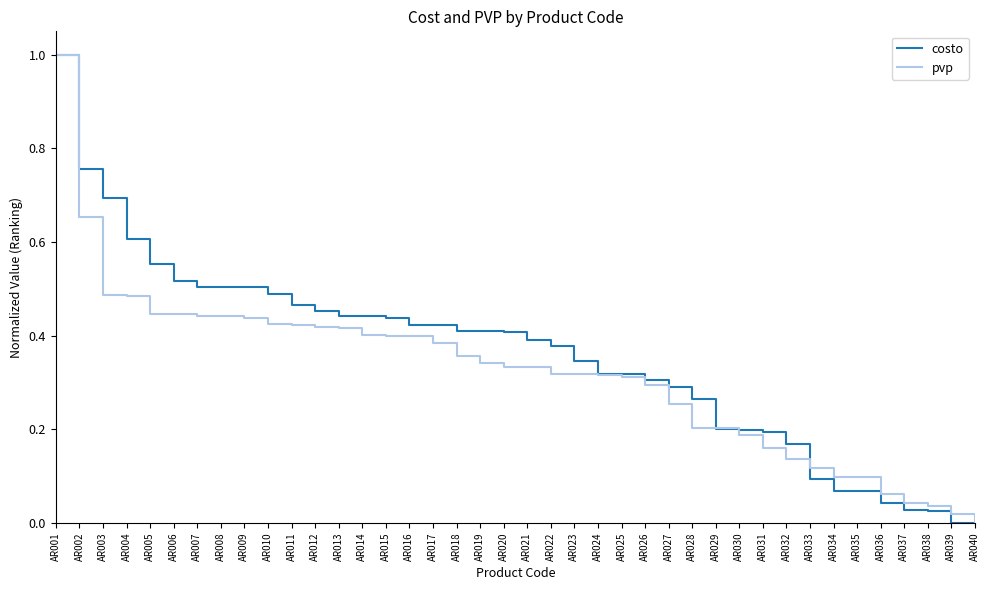

What is the maximum value for pvp?

1.0